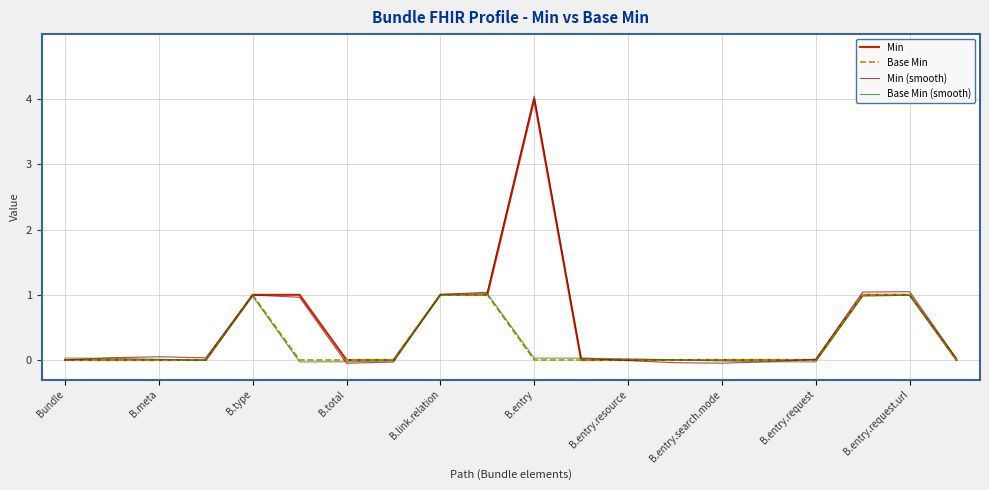

What is the highest value of the Min (smooth) series?

4.0